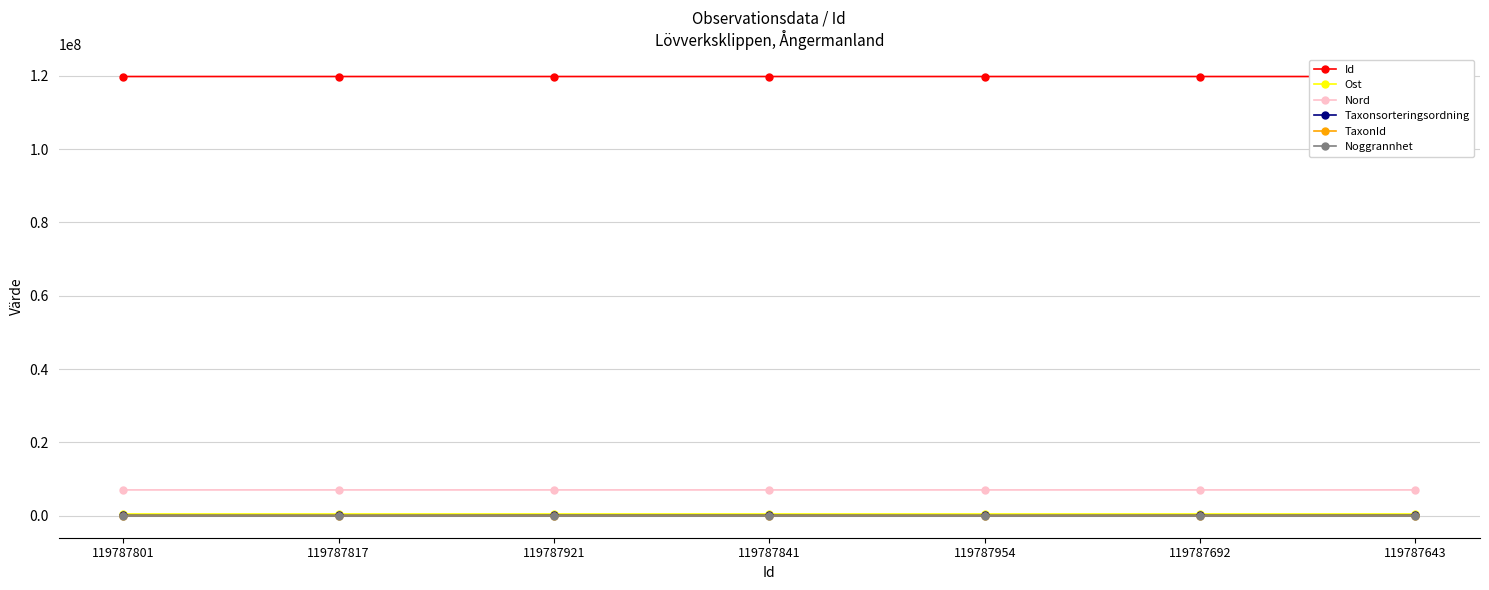

Where is the first local minimum for Id?

119787841